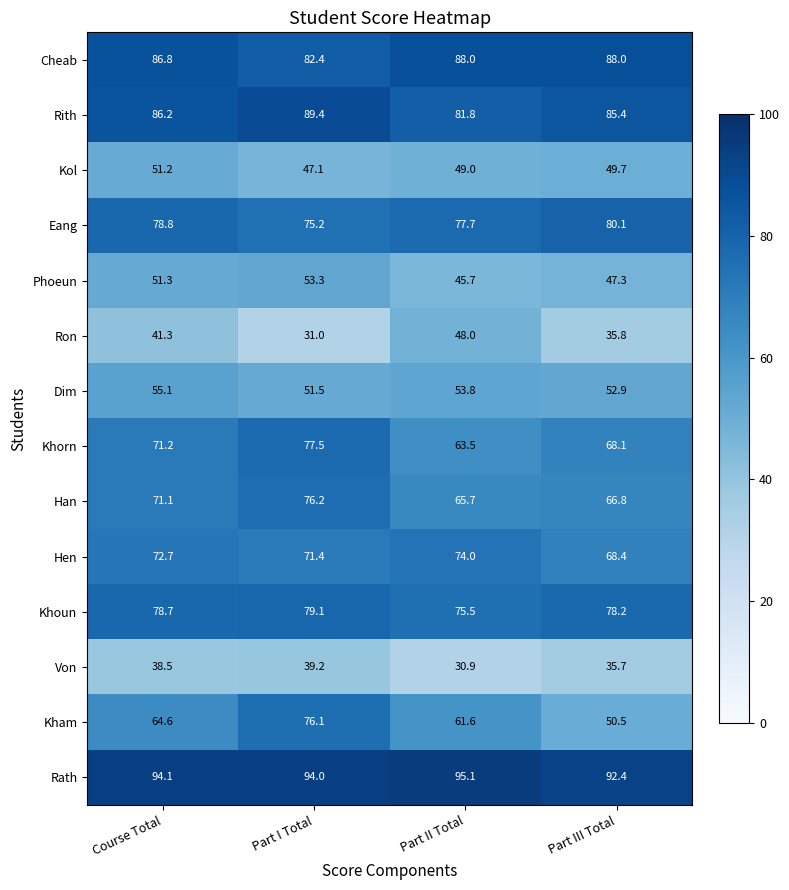

At which category does the chart reach its peak across all series?

Part II Total